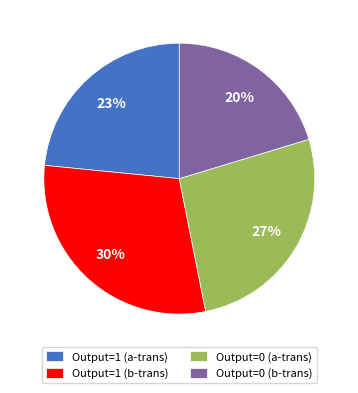

To the nearest percent, what is the average slice percentage?

25%